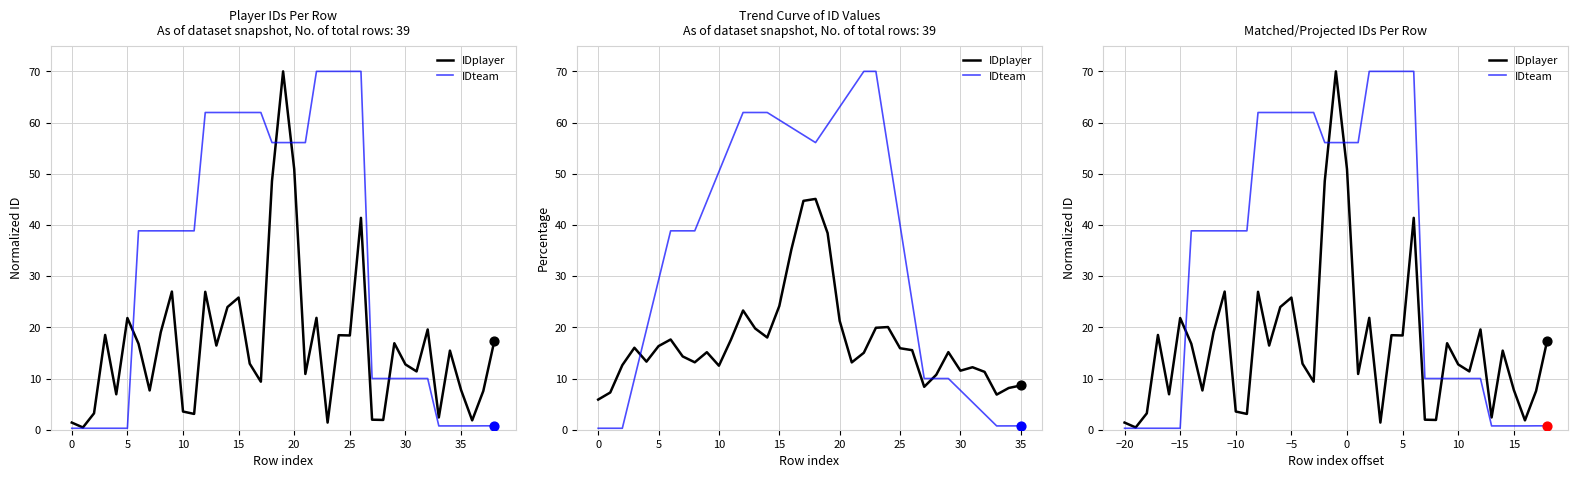

Is the value of IDplayer at 37 greater than the value of IDteam at 29?

No